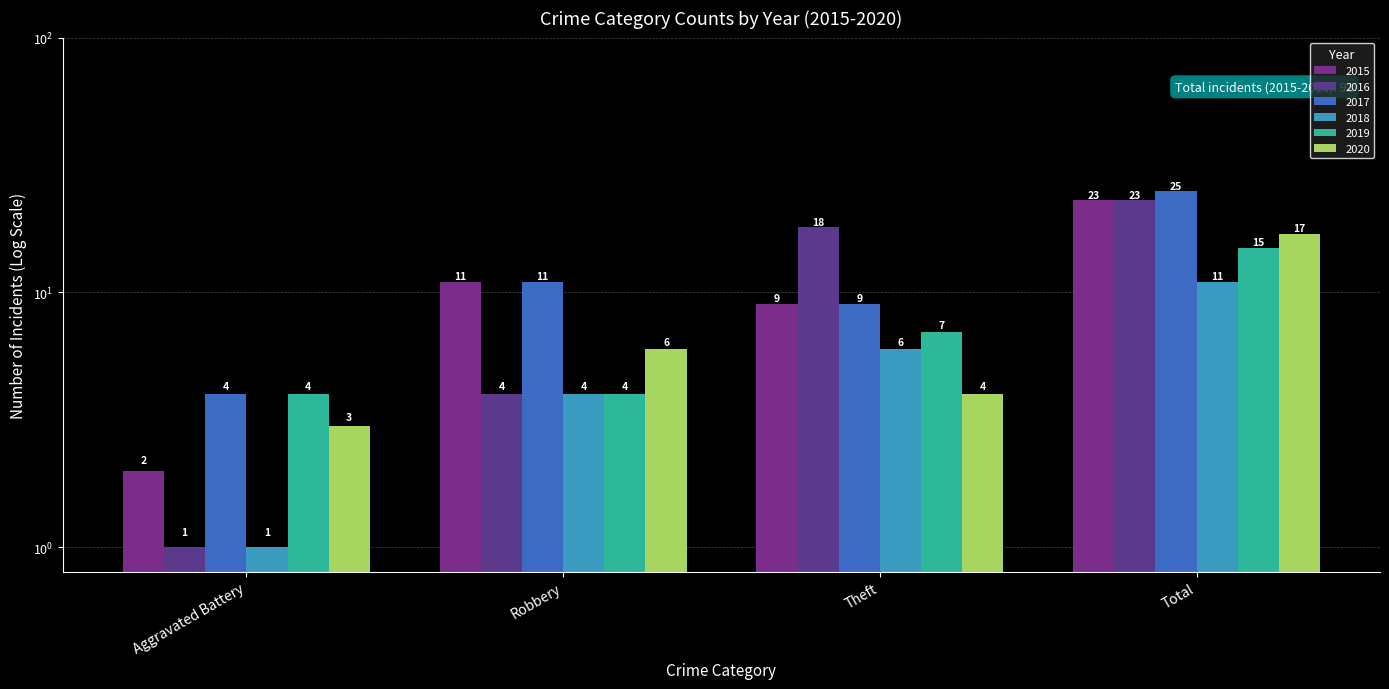

What is the minimum value for 2017?

4